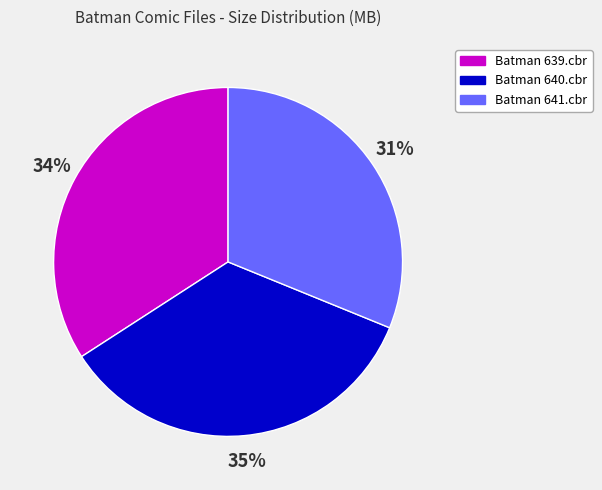

The Batman 641.cbr slice represents 40% of the pie. True or false?

False